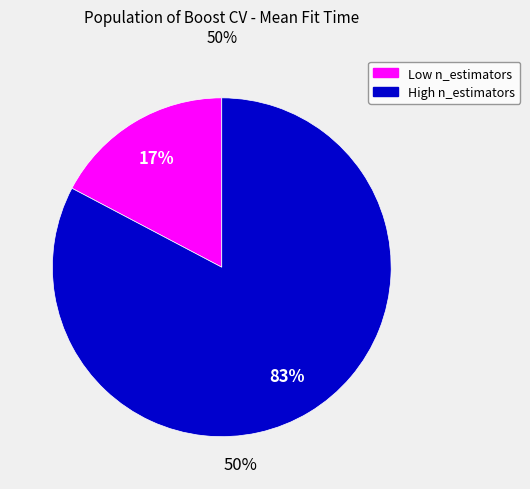

To the nearest percent, what is the average slice percentage?

50%